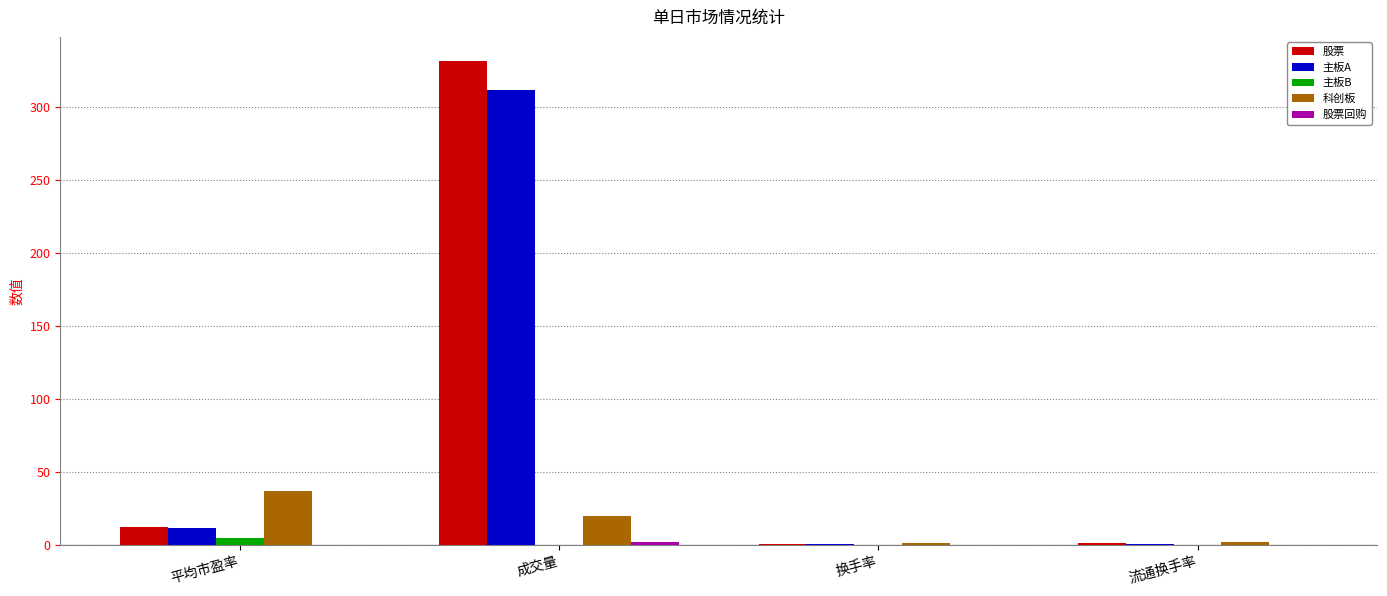

What is the sum of all 股票 values?

345.5